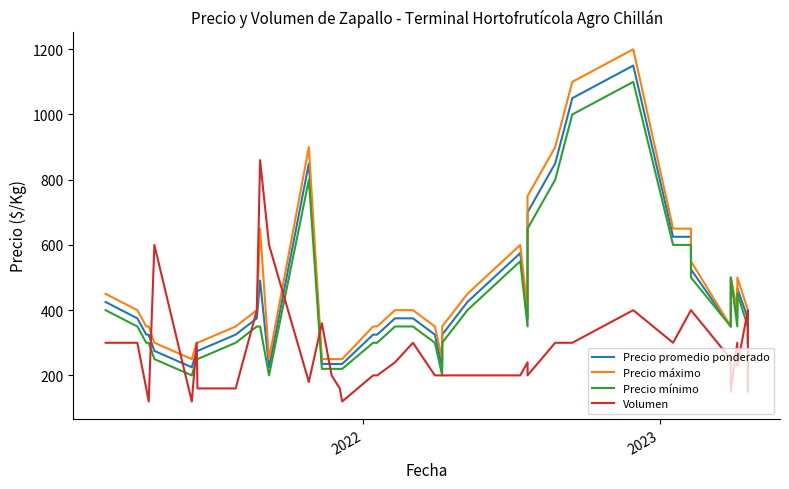

True or false: Precio promedio ponderado and Precio mínimo intersect in this chart.

False